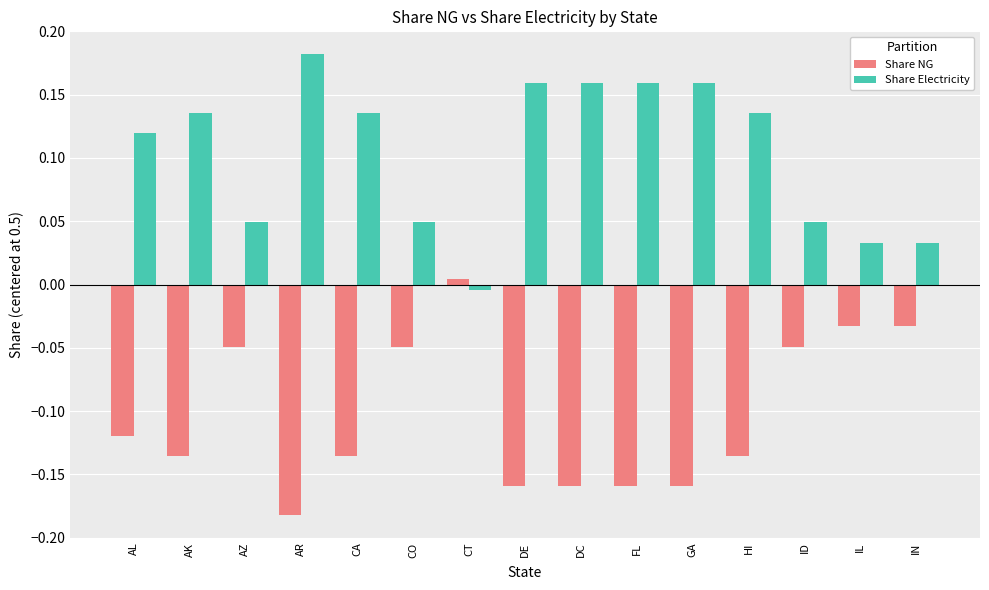

What are all the series names shown in the legend?

Share NG, Share Electricity